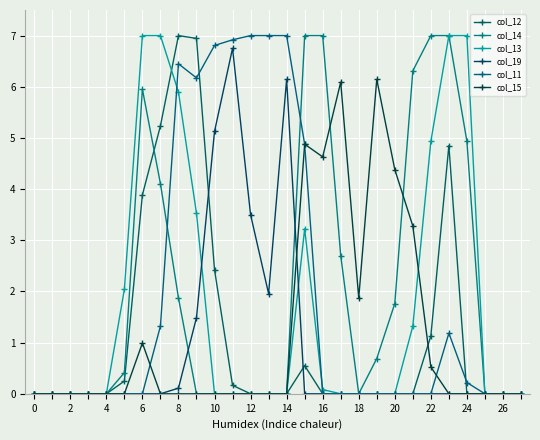

Reading left to right, extract all data points from this chart.

col_12: 0.0	0.0	0.0	0.0	0.0	0.2	3.9	5.2	7.0	6.9	2.4	0.2	0.0	0.0	0.0	0.6	0.0	0.0	0.0	0.0	0.0	0.0	1.1	4.9	0.0	0.0	0.0	0.0
col_14: 0.0	0.0	0.0	0.0	0.0	0.4	6.0	4.1	1.9	0.0	0.0	0.0	0.0	0.0	0.0	7.0	7.0	2.7	0.0	0.7	1.8	6.3	7.0	7.0	4.9	0.0	0.0	0.0
col_13: 0.0	0.0	0.0	0.0	0.0	2.0	7.0	7.0	5.9	3.5	0.0	0.0	0.0	0.0	0.0	3.2	0.1	0.0	0.0	0.0	0.0	1.3	4.9	7.0	7.0	0.0	0.0	0.0
col_19: 0.0	0.0	0.0	0.0	0.0	0.0	0.0	0.0	0.1	1.5	5.1	6.8	3.5	2.0	6.1	0.0	0.0	0.0	0.0	0.0	0.0	0.0	0.0	0.0	0.0	0.0	0.0	0.0
col_11: 0.0	0.0	0.0	0.0	0.0	0.0	0.0	1.3	6.4	6.2	6.8	6.9	7.0	7.0	7.0	4.9	0.0	0.0	0.0	0.0	0.0	0.0	0.0	1.2	0.2	0.0	0.0	0.0
col_15: 0.0	0.0	0.0	0.0	0.0	0.0	1.0	0.0	0.0	0.0	0.0	0.0	0.0	0.0	0.0	4.9	4.6	6.1	1.9	6.1	4.4	3.3	0.5	0.0	0.0	0.0	0.0	0.0